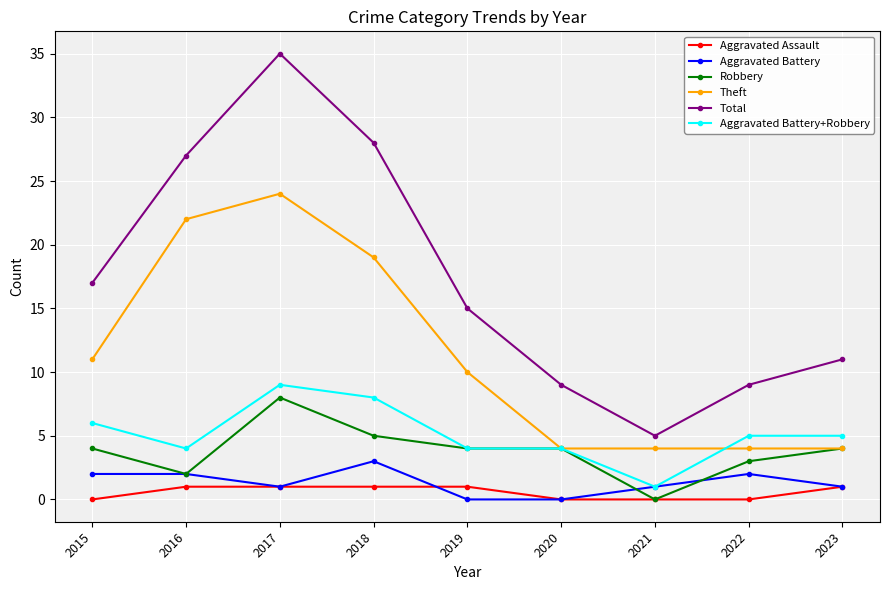

Reading right to left, list all the values displayed in this chart.

Aggravated Assault: 2023=1	2022=0	2021=0	2020=0	2019=1	2018=1	2017=1	2016=1	2015=0
Aggravated Battery: 2023=1	2022=2	2021=1	2020=0	2019=0	2018=3	2017=1	2016=2	2015=2
Robbery: 2023=4	2022=3	2021=0	2020=4	2019=4	2018=5	2017=8	2016=2	2015=4
Theft: 2023=4	2022=4	2021=4	2020=4	2019=10	2018=19	2017=24	2016=22	2015=11
Total: 2023=11	2022=9	2021=5	2020=9	2019=15	2018=28	2017=35	2016=27	2015=17
Aggravated Battery+Robbery: 2023=5	2022=5	2021=1	2020=4	2019=4	2018=8	2017=9	2016=4	2015=6